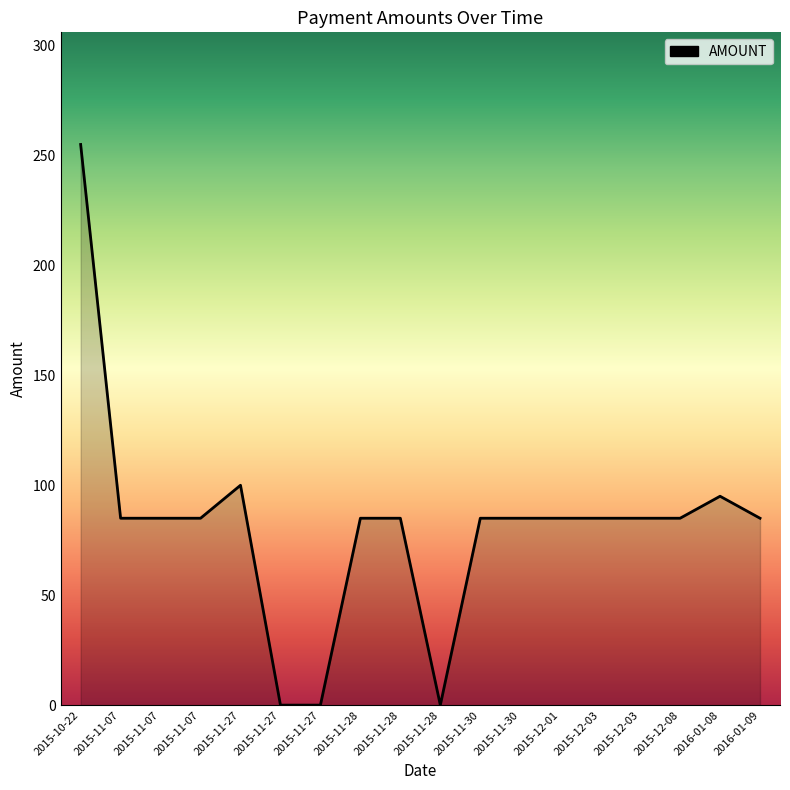

How many lines are shown in the chart?

1